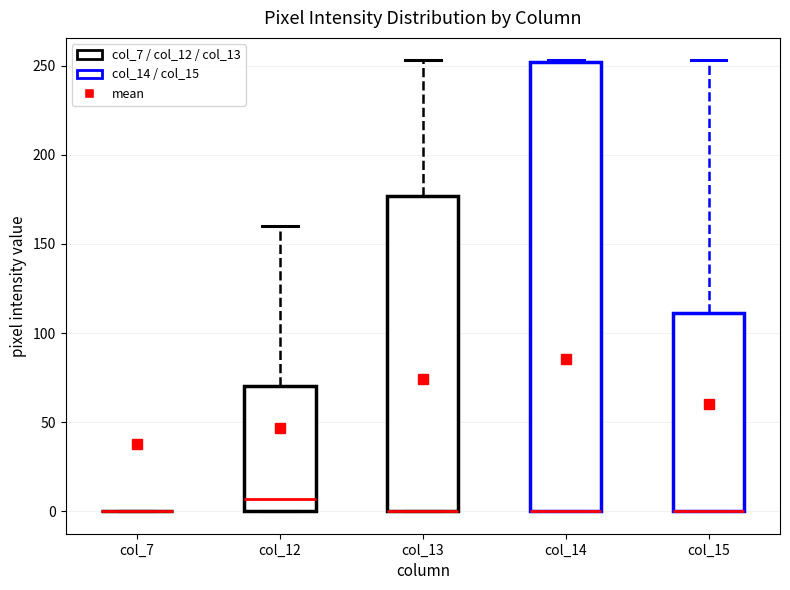

Where is the upper edge of the box for col_13 on the y-axis? The values are not printed on the chart, so give them approximately, as read against the axis.

175